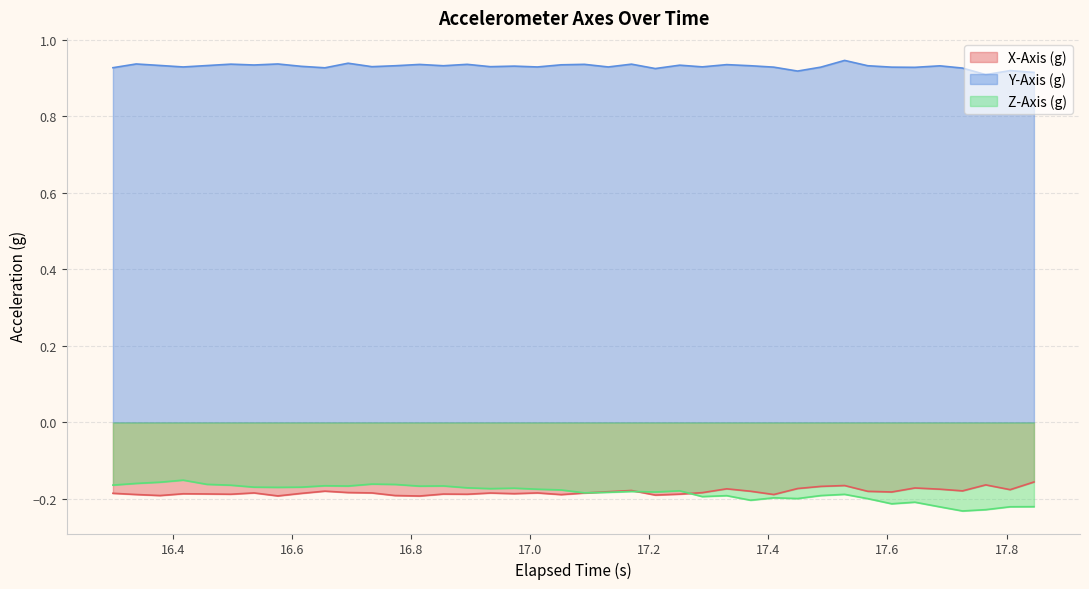

True or false: X-Axis (g) and Y-Axis (g) intersect in this chart.

False